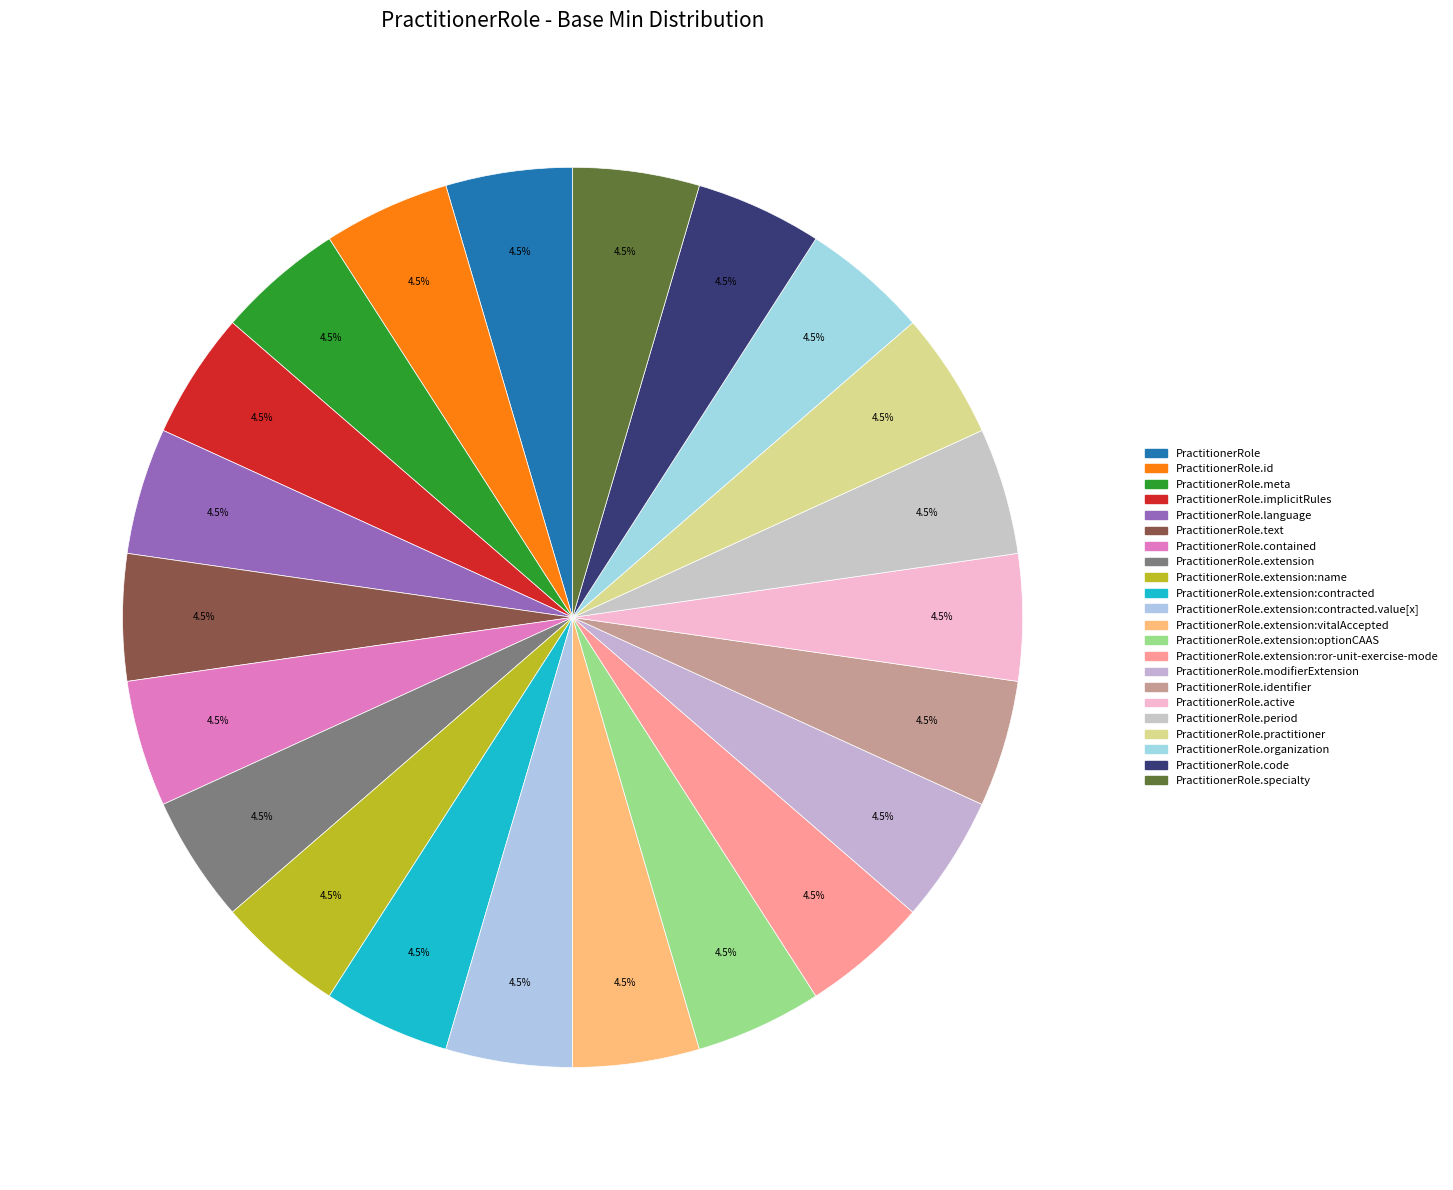

Is there a majority slice in this chart?

No